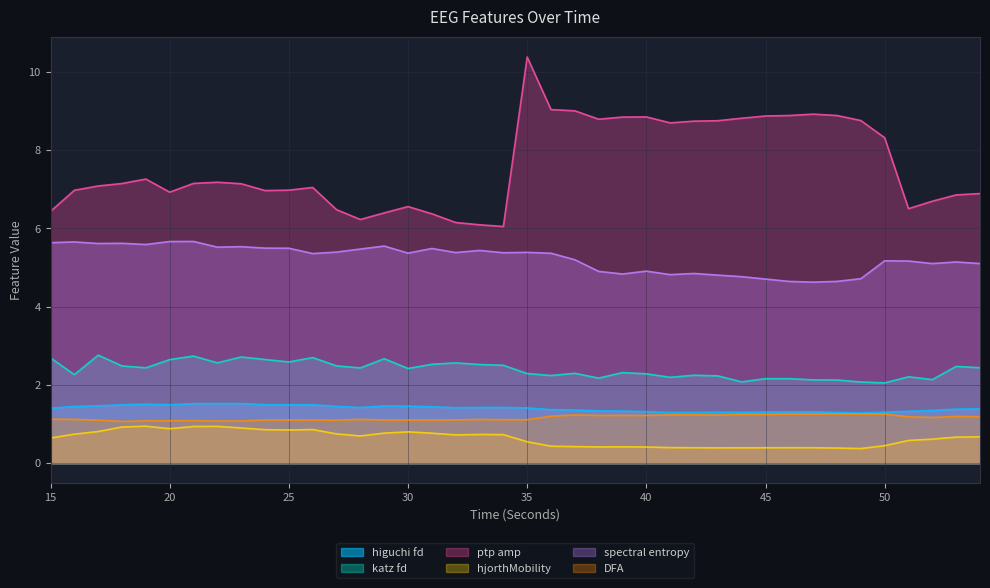

True or false: katz_fd_EEG and spectral_entropy_EEG cross at least once.

False